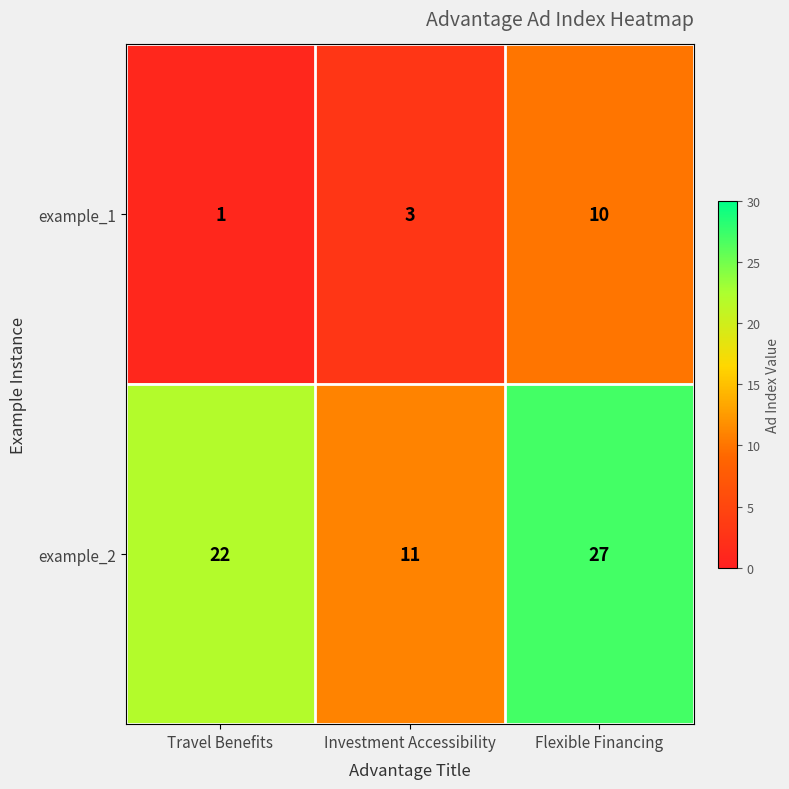

How many series are shown in this chart?

2